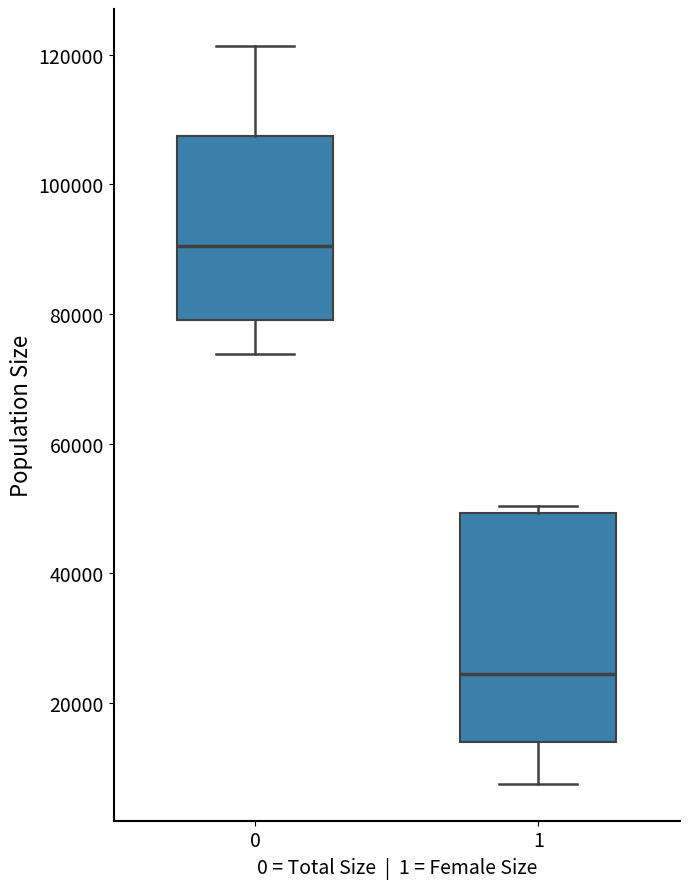

Where does the median line of the box at x = 1 sit on the y-axis? The values are not printed on the chart, so give them approximately, as read against the axis.

24000